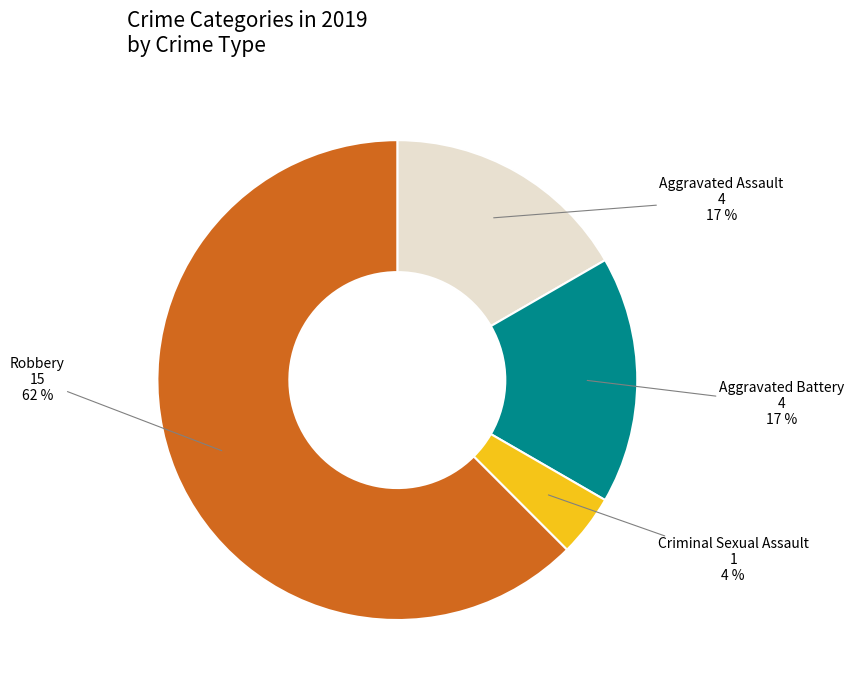

Which category has the smallest portion of the pie?

Criminal Sexual Assault